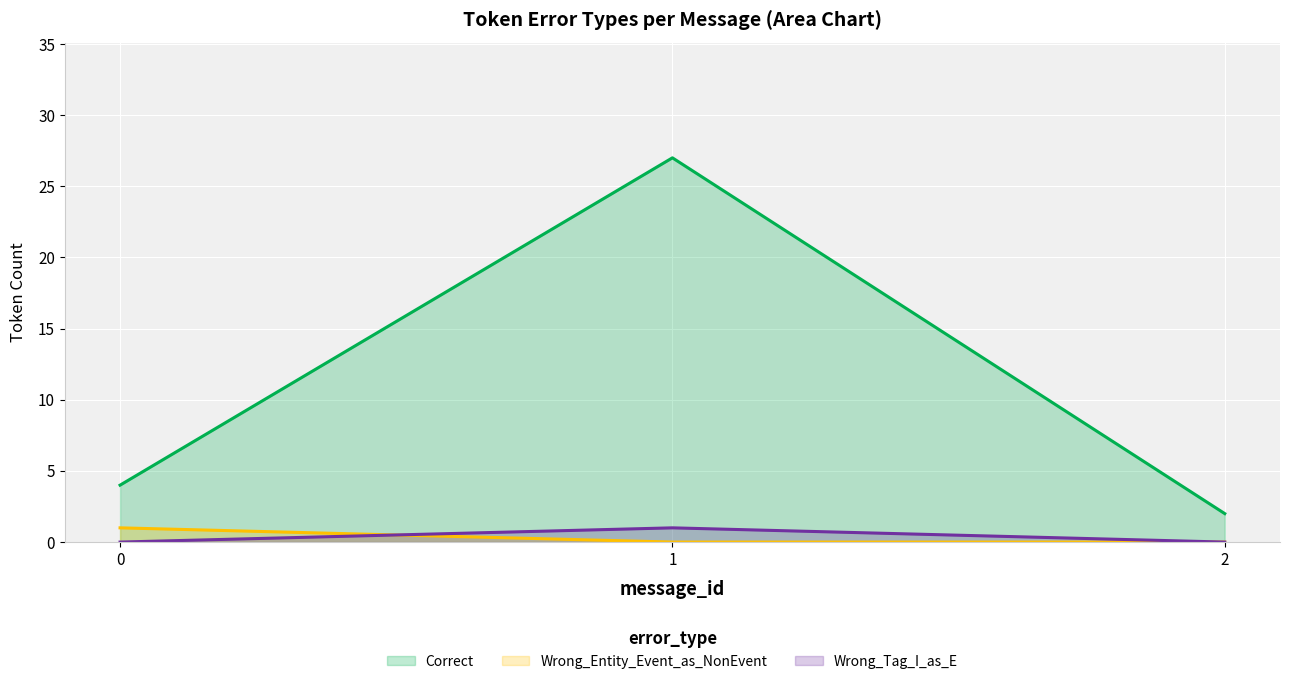

Does the chart display data point markers on the line(s)?

No